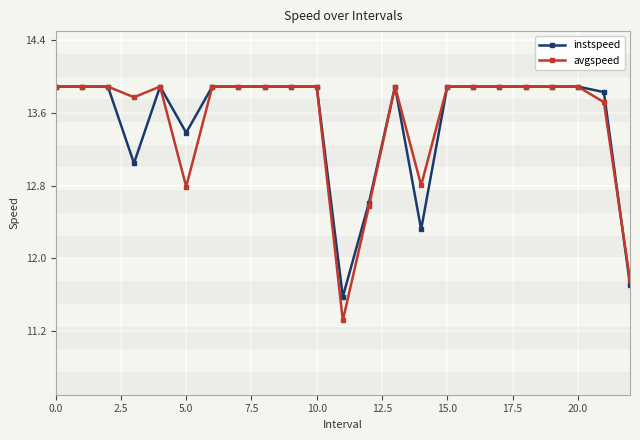

How many data points in instspeed are less than 13?

4